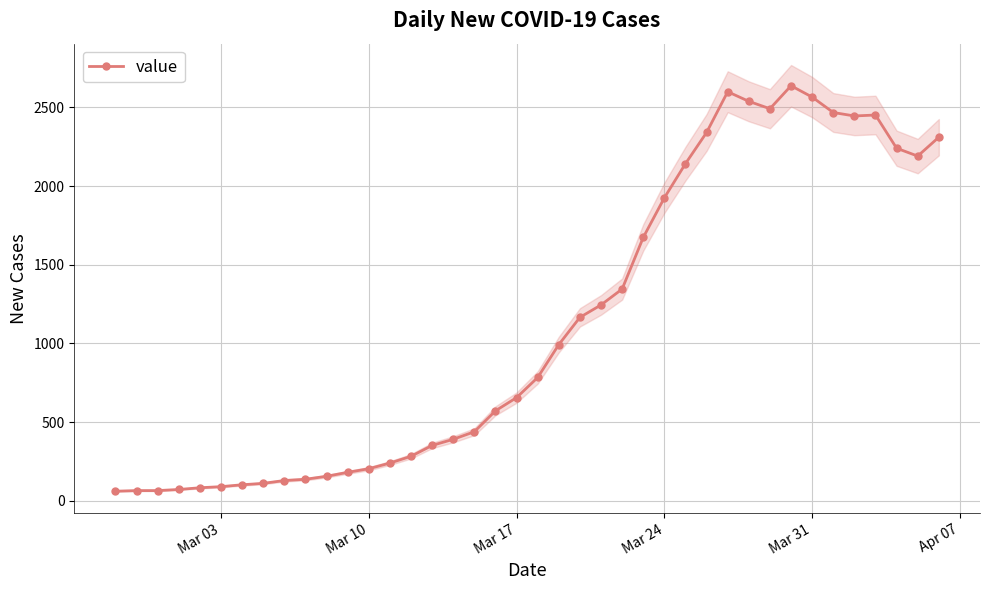

What is the minimum value for value?

61